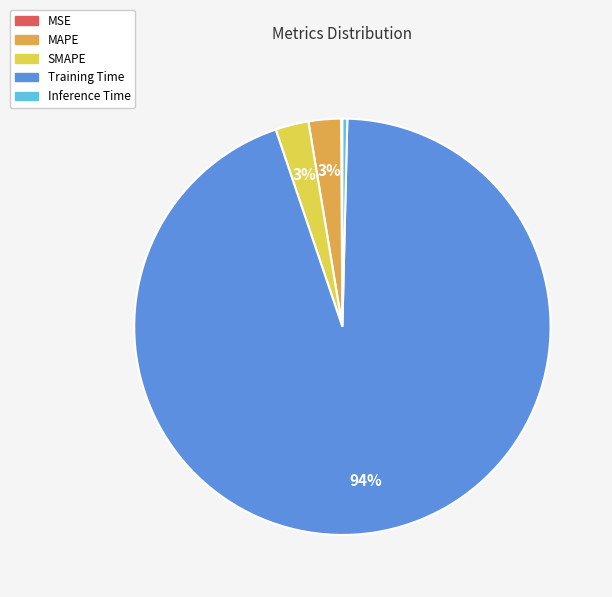

True or false: MAPE accounts for 8% of the total.

False